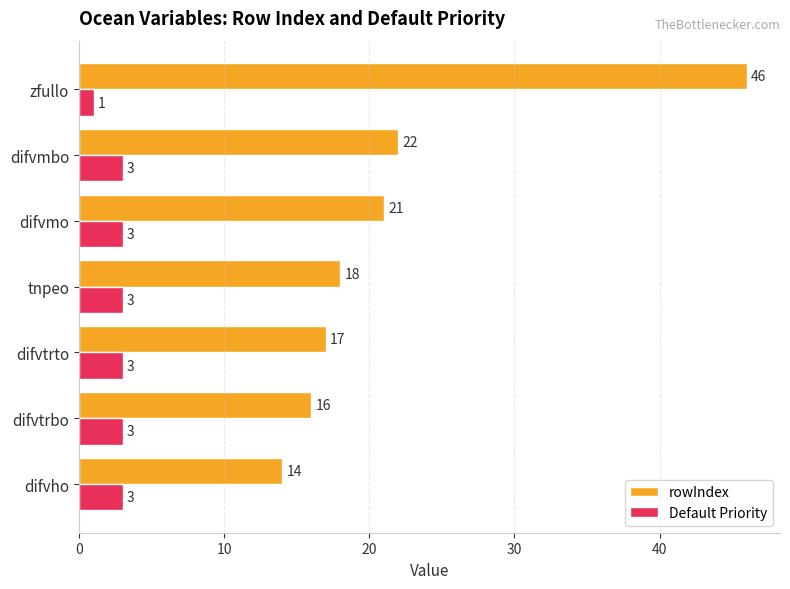

Is it true that rowIndex equals 12 at difvmo?

False